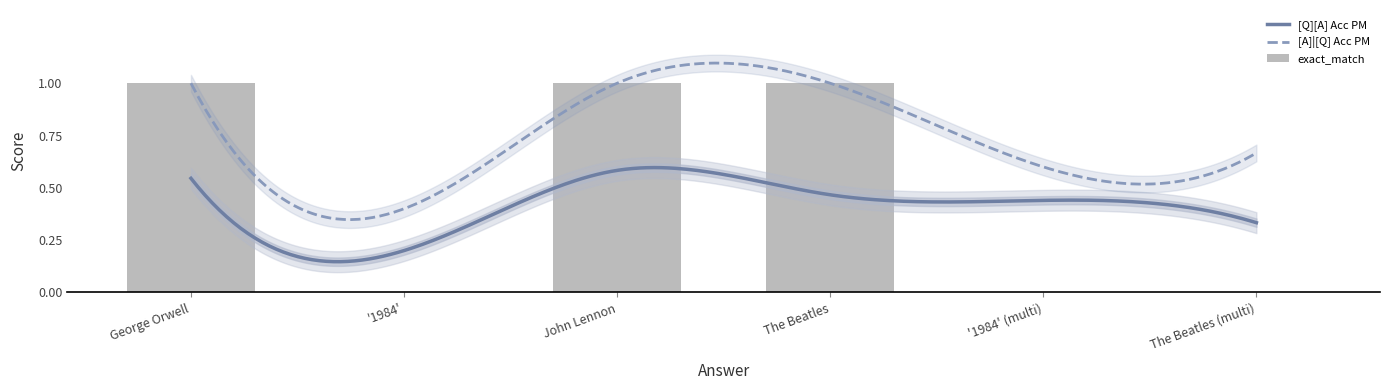

Which series changed the most between George Orwell and The Beatles?

[Q][A] Acc PM